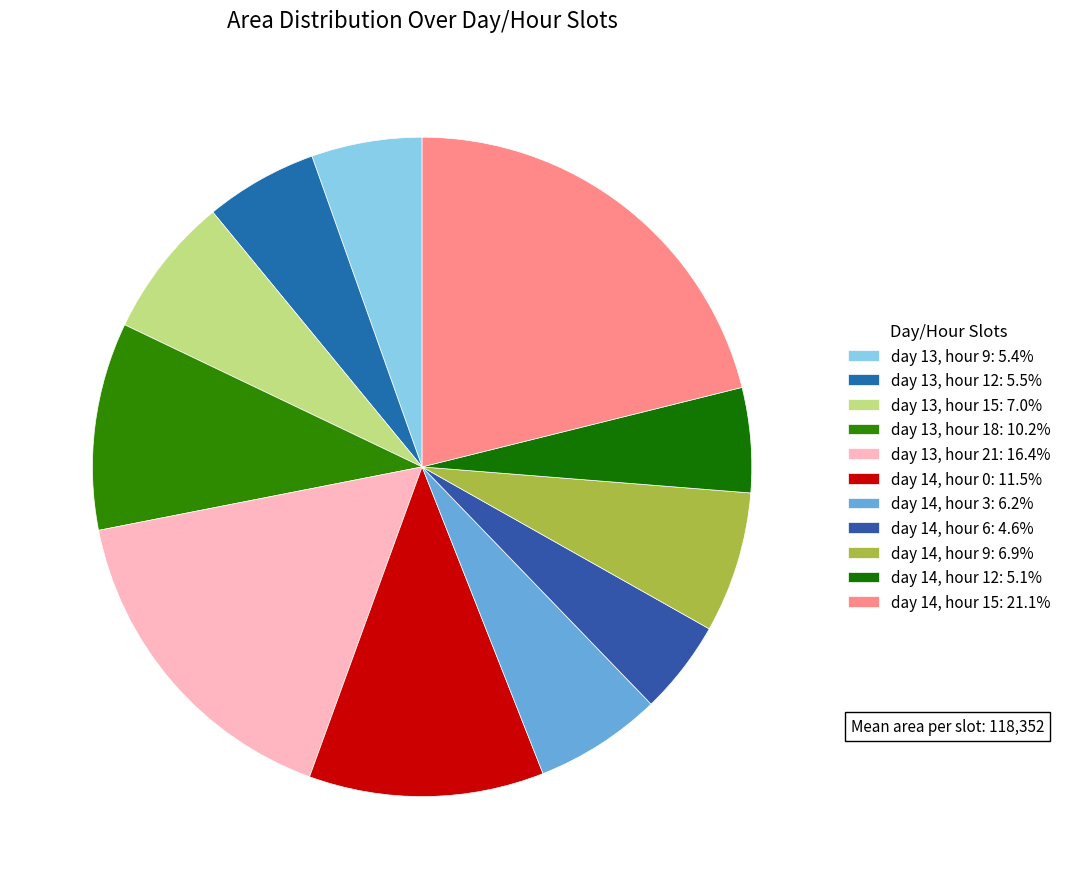

Is there a majority slice in this chart?

No